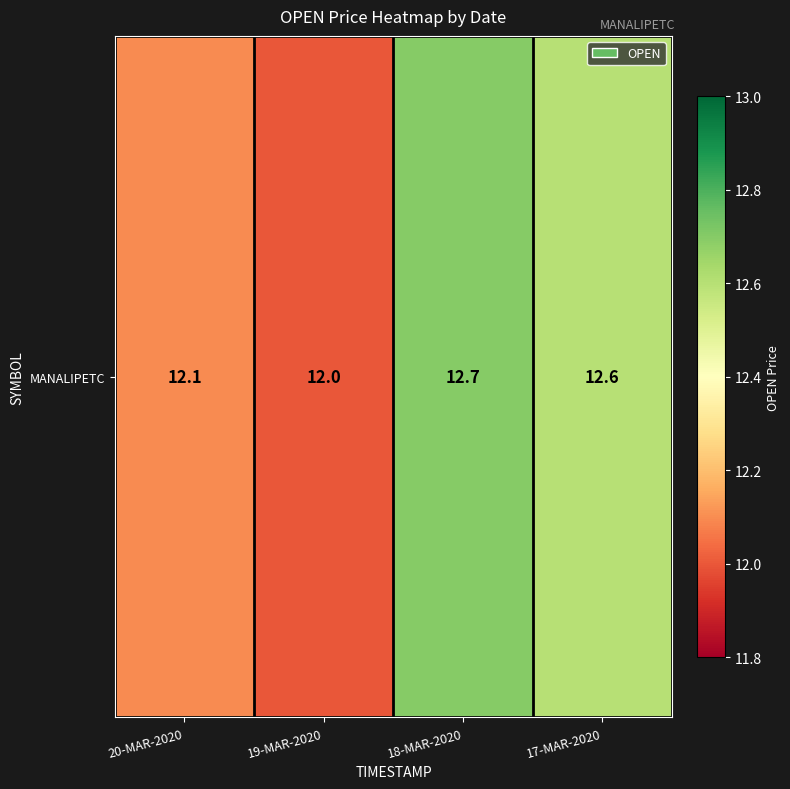

What is the minimum value shown in the chart?

12.0